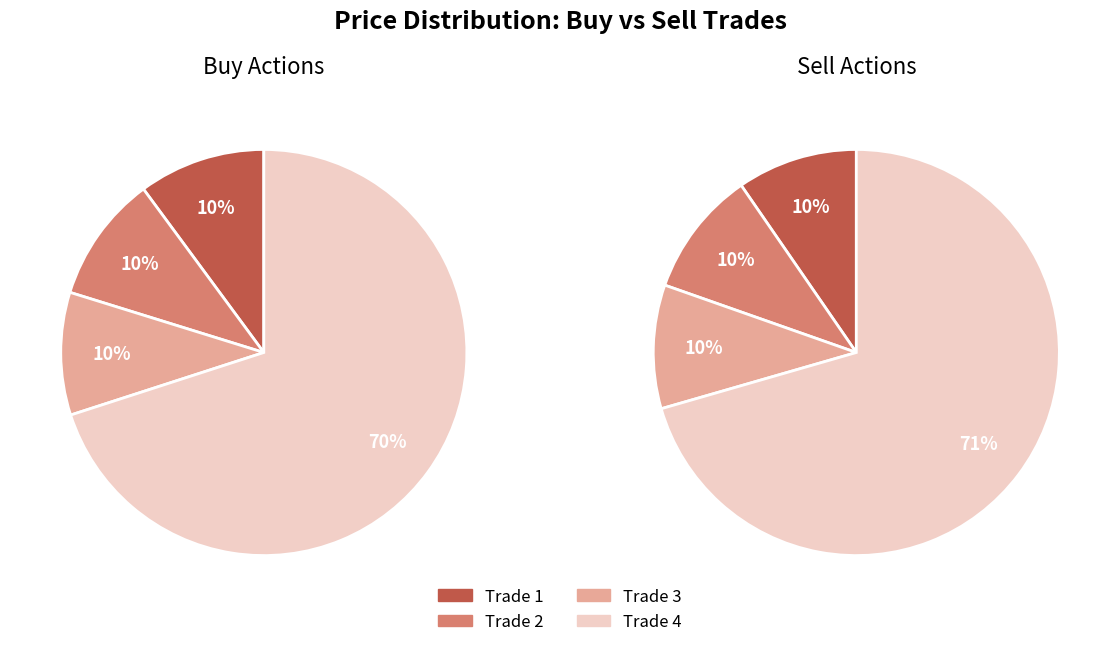

What is the total percentage of sell and 2?

19.9%